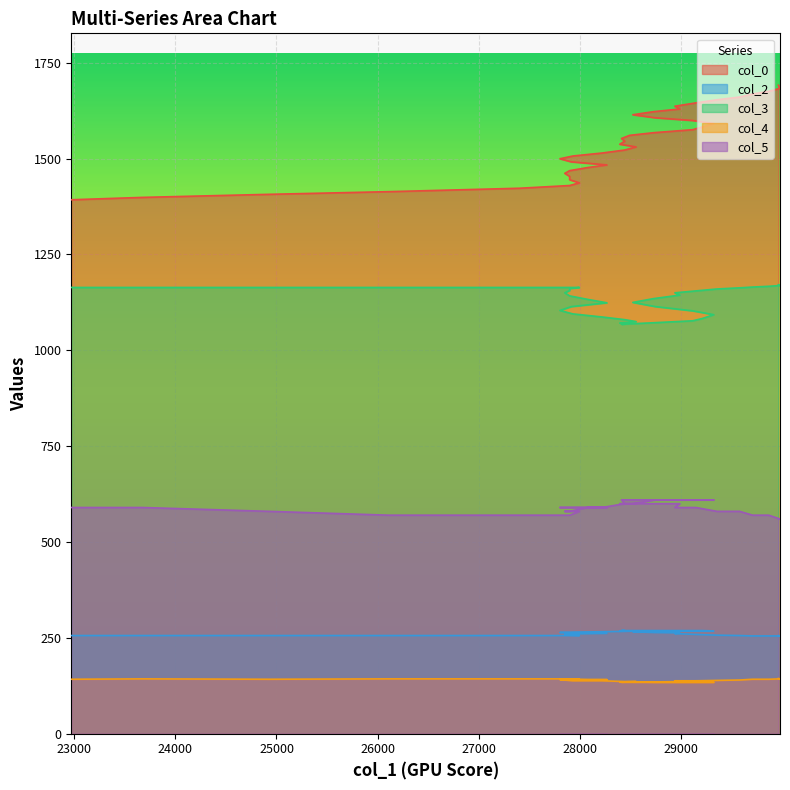

What is the average value of the col_5 series?

589.8